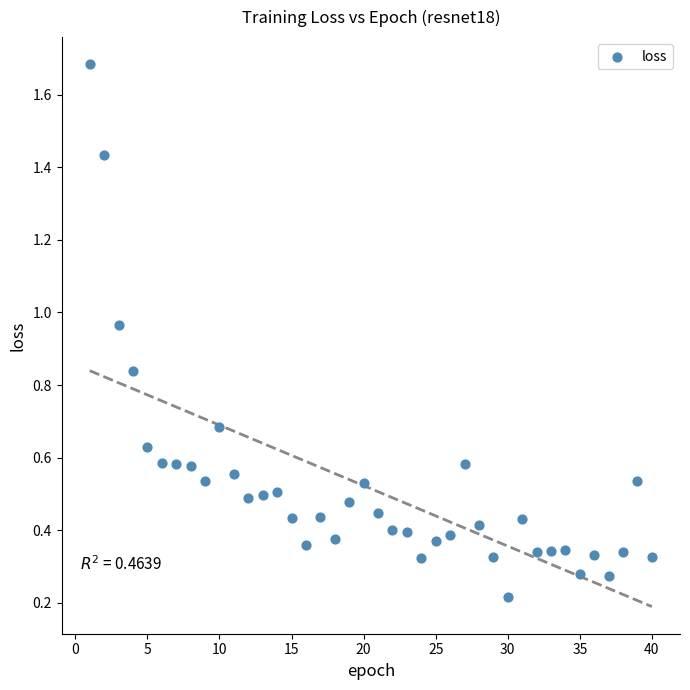

What is the range of Y values (max minus min)?

1.5